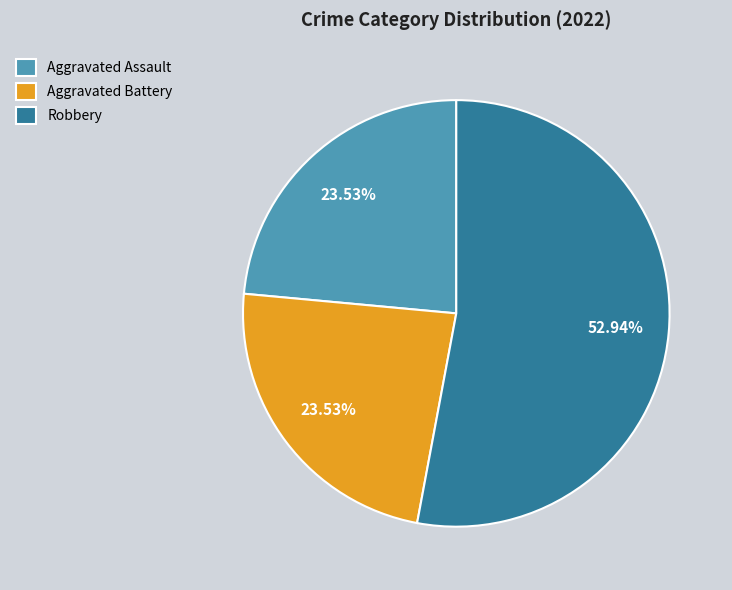

Combined, what portion of the pie is Robbery and Aggravated Battery?

76.5%